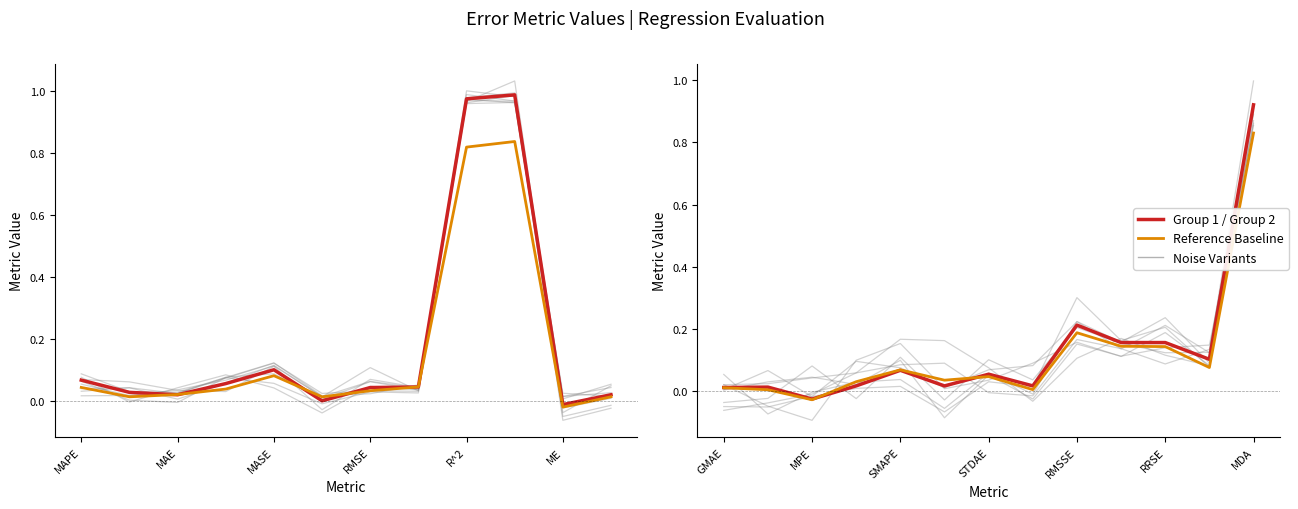

How many positive values are there?

23